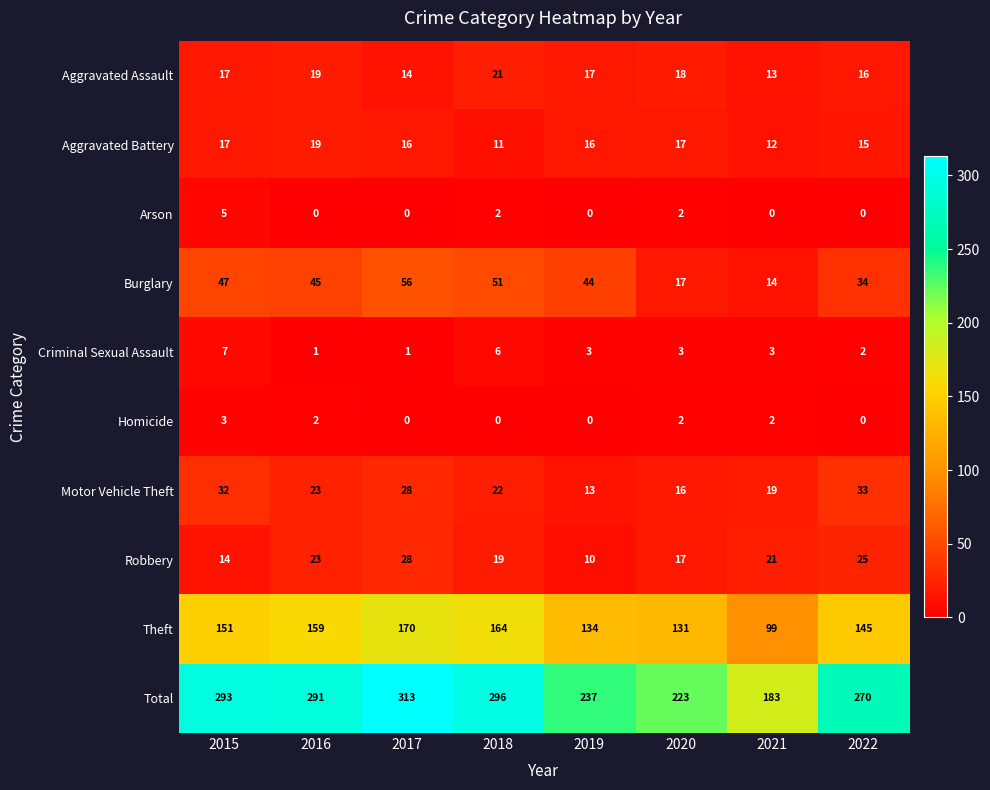

Rank the series by their maximum value, from lowest to highest.

Homicide, Arson, Criminal Sexual Assault, Aggravated Battery, Aggravated Assault, Robbery, Motor Vehicle Theft, Burglary, Theft, Total